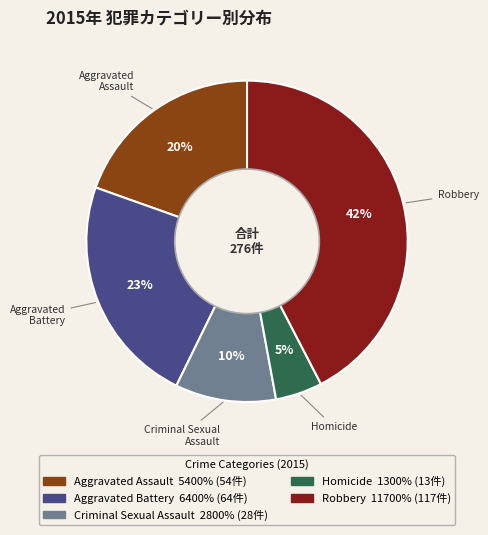

Is it true that Aggravated Battery is 23% of the pie?

True